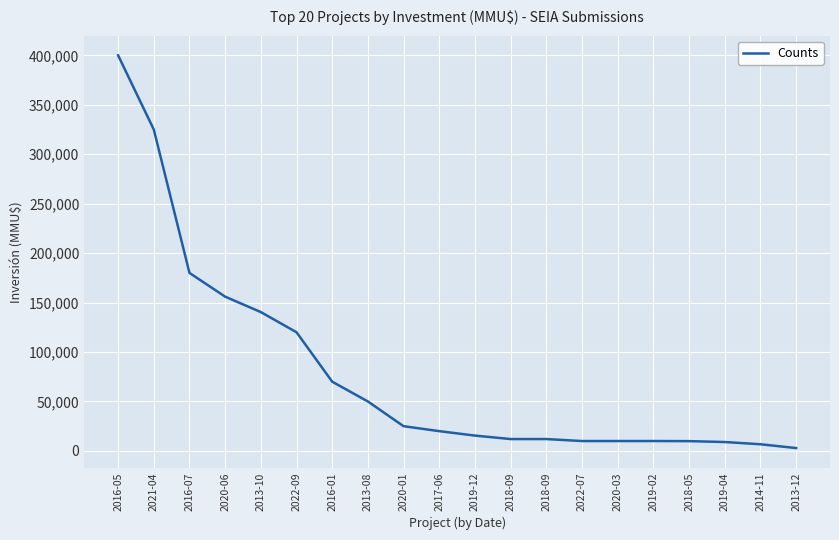

The chart shows a value of 50000 at 2013-08. True or false?

True